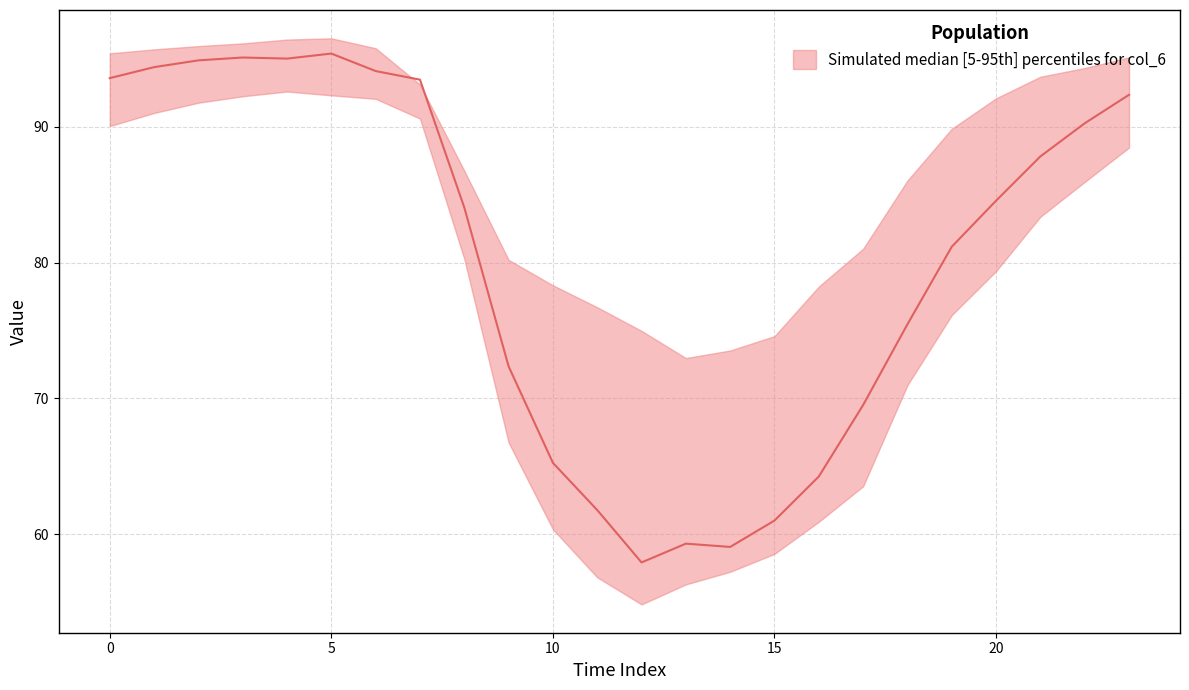

At which category is the sum across all series the highest?

5